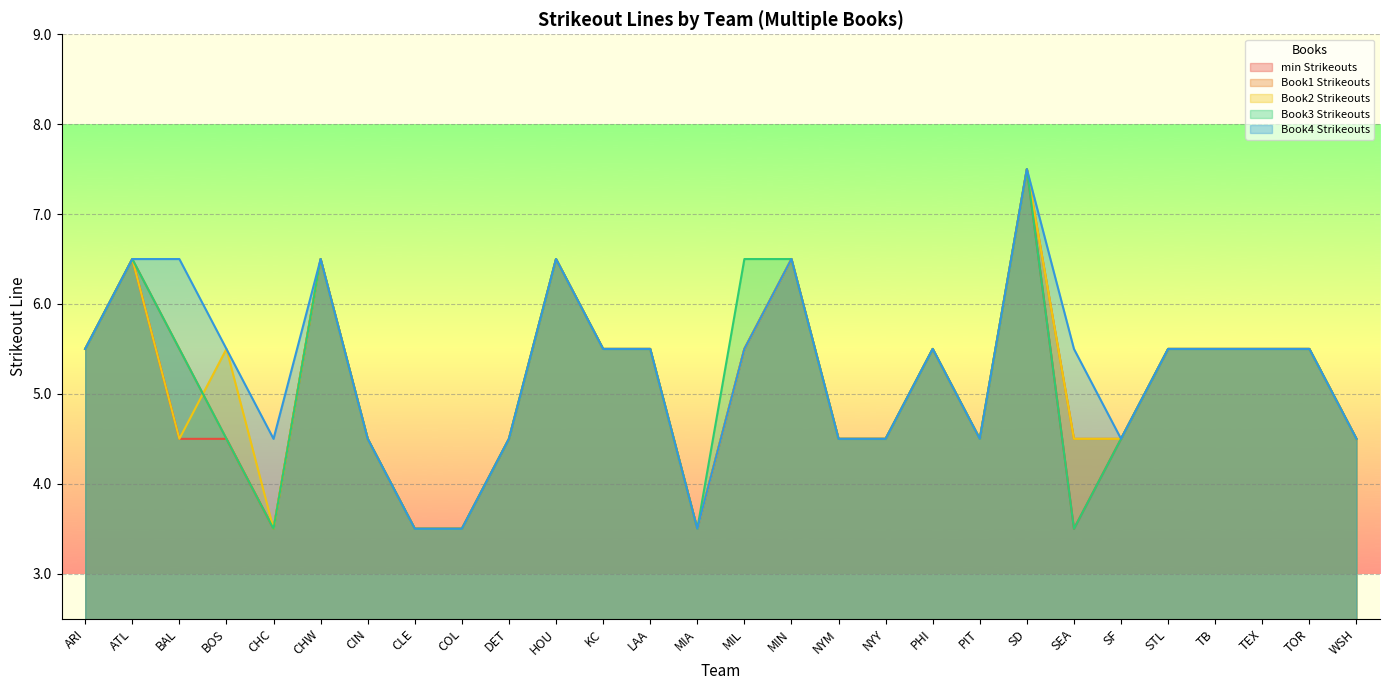

True or false: min Strikeouts and Book4 Strikeouts intersect in this chart.

False